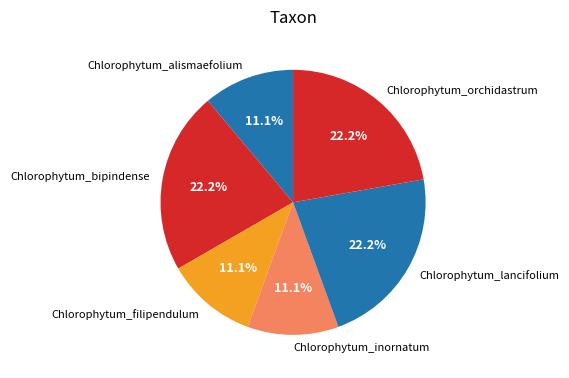

What percentage is NOT represented by Chlorophytum_orchidastrum?

77.8%